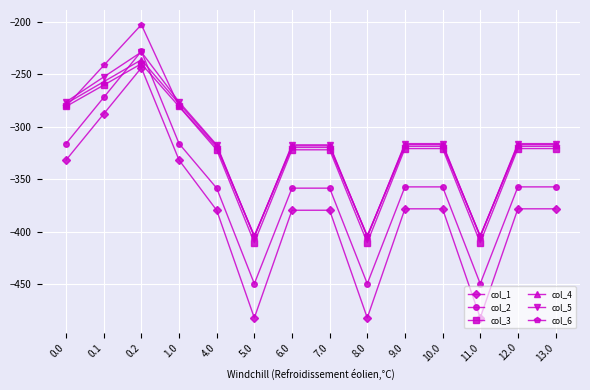

Does the chart display data point markers on the line(s)?

Yes